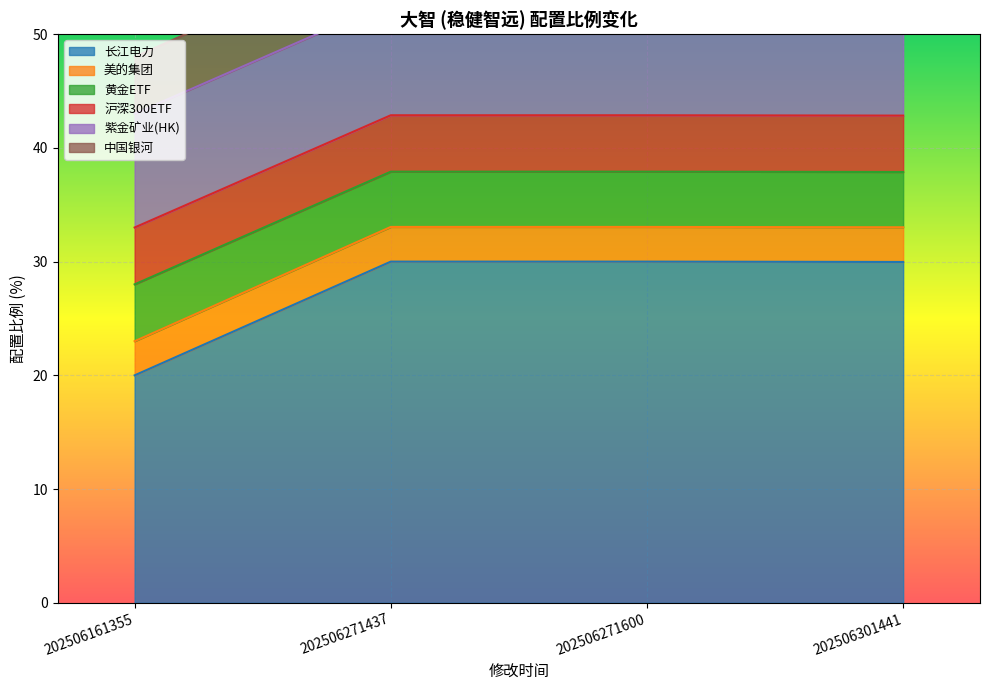

List the labels in order of 美的集团 value, smallest first.

202506161355, 202506301441, 202506271437, 202506271600